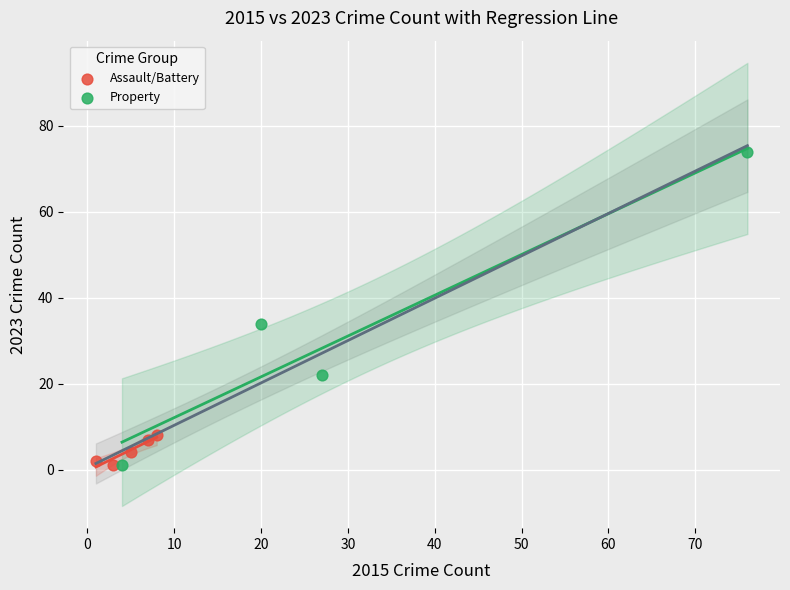

Which series contains the highest Y value?

Property